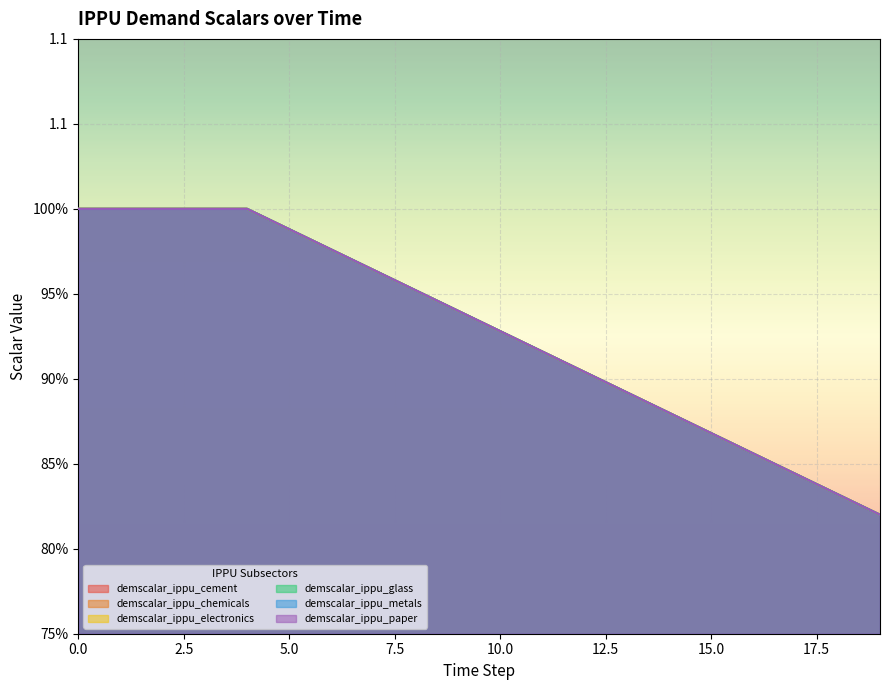

What is the difference between the maximum and minimum values in the demscalar_ippu_cement series?

0.2